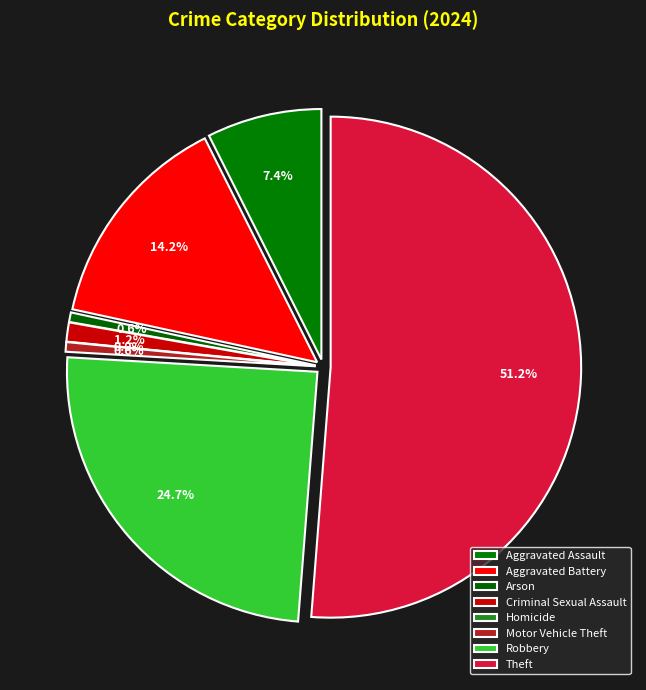

What percentage do Theft and Motor Vehicle Theft together represent?

51.9%